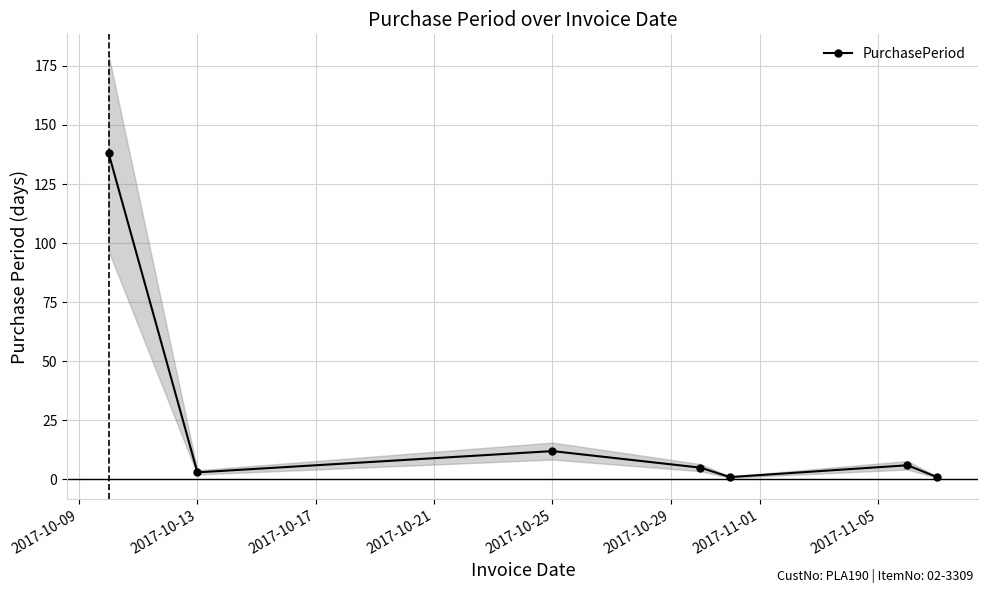

What is the smallest value displayed?

1